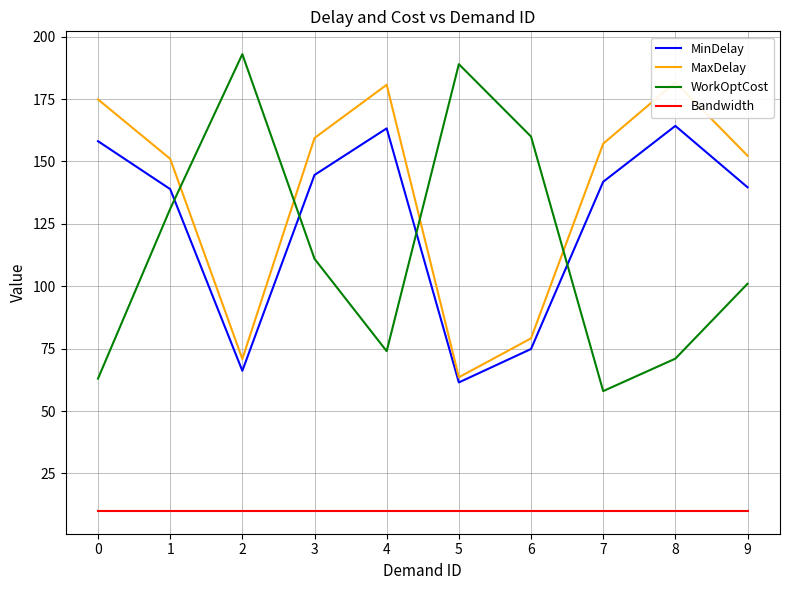

Which category has the highest value in the MinDelay series?

8